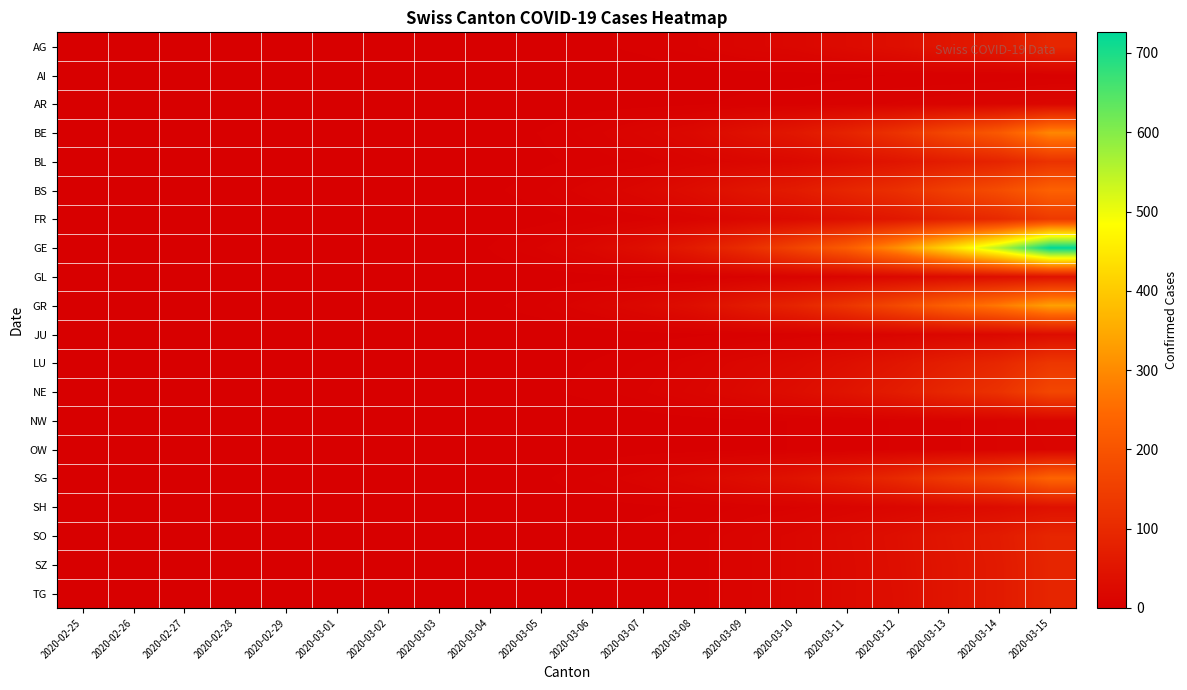

Which series has the largest range (max minus min)?

GE